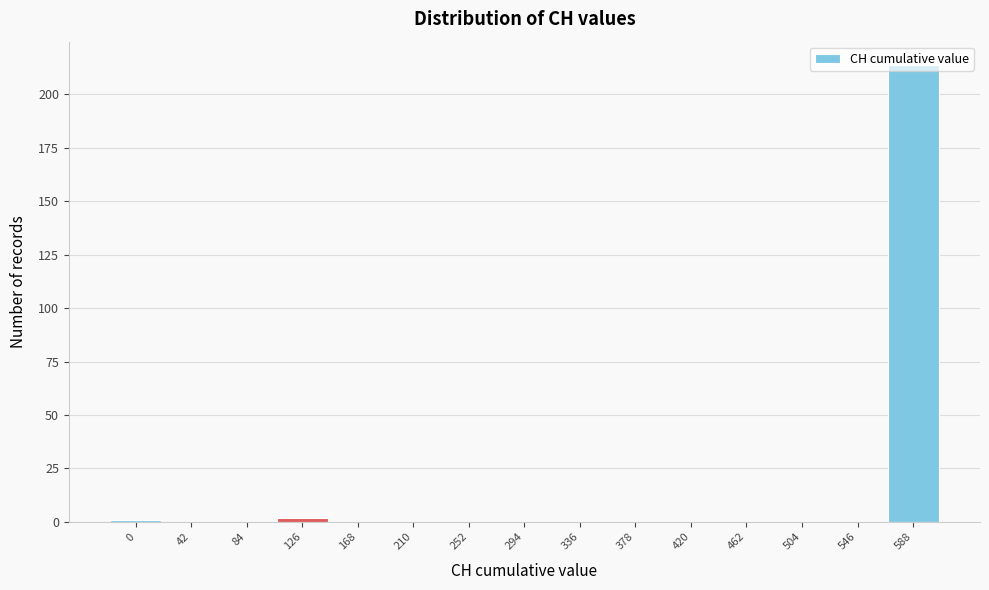

Which category has the highest value across all series?

588